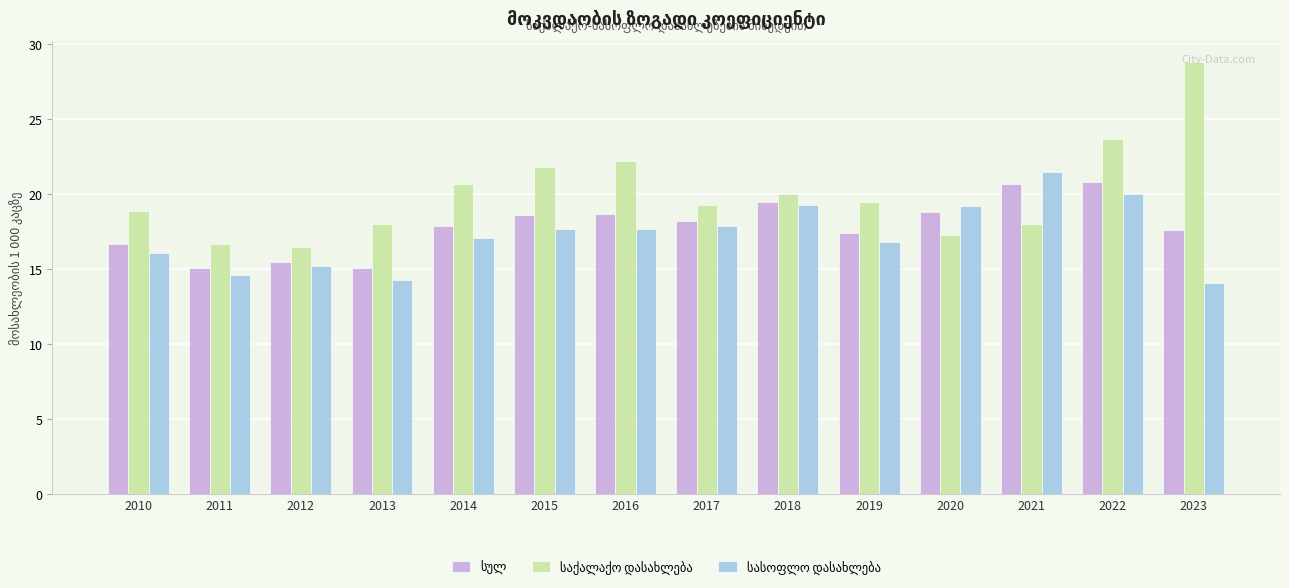

What is the spread (max minus min) of values at 2011?

2.1